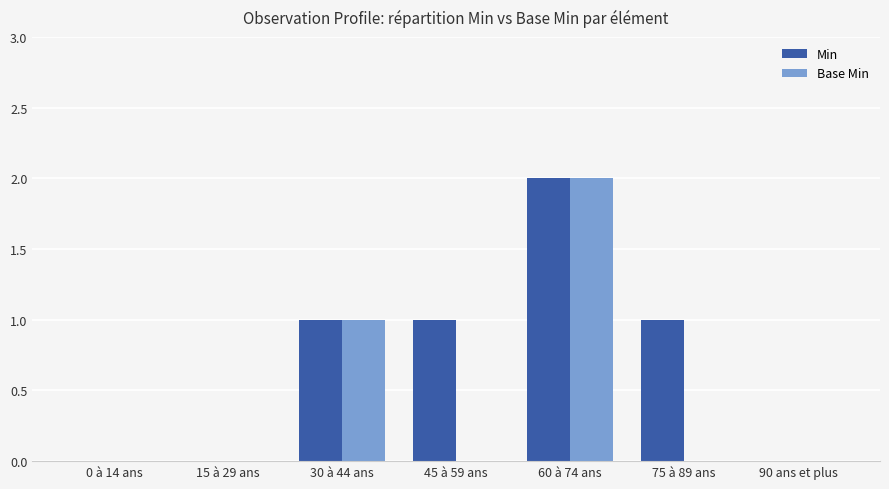

Between 45 à 59 ans and 90 ans et plus, which series saw the biggest shift?

Min